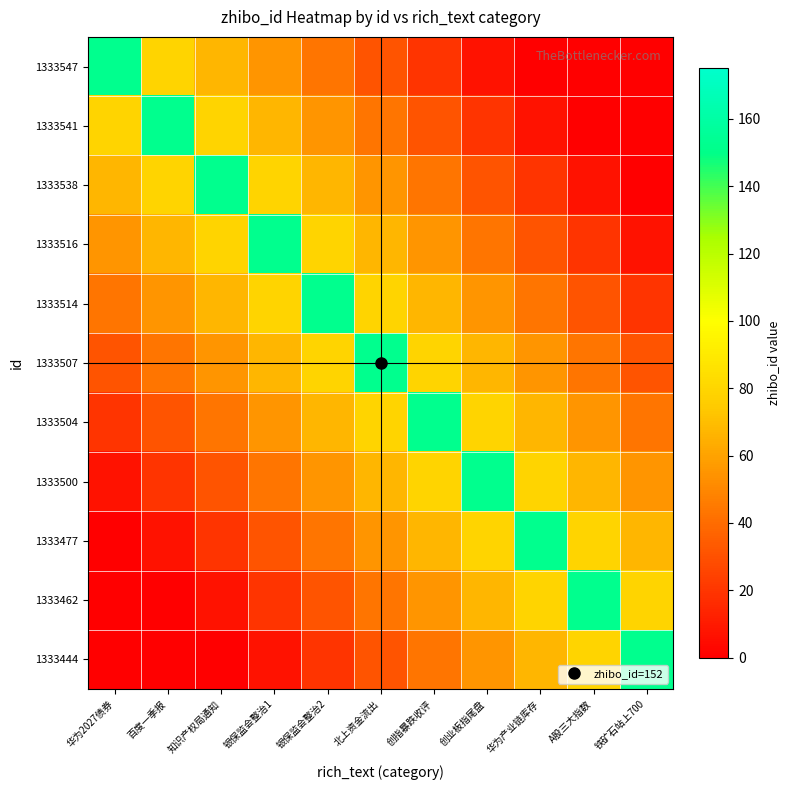

Reading right to left, transcribe all the data shown in this chart.

1333547: 铁矿石站上700=0.0	A股三大指数=0.0	华为产业链库存=0.0	创业板指尾盘=7.2	创指暴跌收评=19.2	北上资金流出=31.2	银保监会整治2=43.2	银保监会整治1=55.2	知识产权局通知=67.2	百度一季报=79.2	华为2027债券=152.0
1333541: 铁矿石站上700=0.0	A股三大指数=0.0	华为产业链库存=7.2	创业板指尾盘=19.2	创指暴跌收评=31.2	北上资金流出=43.2	银保监会整治2=55.2	银保监会整治1=67.2	知识产权局通知=79.2	百度一季报=152.0	华为2027债券=79.2
1333538: 铁矿石站上700=0.0	A股三大指数=7.2	华为产业链库存=19.2	创业板指尾盘=31.2	创指暴跌收评=43.2	北上资金流出=55.2	银保监会整治2=67.2	银保监会整治1=79.2	知识产权局通知=152.0	百度一季报=79.2	华为2027债券=67.2
1333516: 铁矿石站上700=7.2	A股三大指数=19.2	华为产业链库存=31.2	创业板指尾盘=43.2	创指暴跌收评=55.2	北上资金流出=67.2	银保监会整治2=79.2	银保监会整治1=152.0	知识产权局通知=79.2	百度一季报=67.2	华为2027债券=55.2
1333514: 铁矿石站上700=19.2	A股三大指数=31.2	华为产业链库存=43.2	创业板指尾盘=55.2	创指暴跌收评=67.2	北上资金流出=79.2	银保监会整治2=152.0	银保监会整治1=79.2	知识产权局通知=67.2	百度一季报=55.2	华为2027债券=43.2
1333507: 铁矿石站上700=31.2	A股三大指数=43.2	华为产业链库存=55.2	创业板指尾盘=67.2	创指暴跌收评=79.2	北上资金流出=152.0	银保监会整治2=79.2	银保监会整治1=67.2	知识产权局通知=55.2	百度一季报=43.2	华为2027债券=31.2
1333504: 铁矿石站上700=43.2	A股三大指数=55.2	华为产业链库存=67.2	创业板指尾盘=79.2	创指暴跌收评=152.0	北上资金流出=79.2	银保监会整治2=67.2	银保监会整治1=55.2	知识产权局通知=43.2	百度一季报=31.2	华为2027债券=19.2
1333500: 铁矿石站上700=55.2	A股三大指数=67.2	华为产业链库存=79.2	创业板指尾盘=152.0	创指暴跌收评=79.2	北上资金流出=67.2	银保监会整治2=55.2	银保监会整治1=43.2	知识产权局通知=31.2	百度一季报=19.2	华为2027债券=7.2
1333477: 铁矿石站上700=67.2	A股三大指数=79.2	华为产业链库存=152.0	创业板指尾盘=79.2	创指暴跌收评=67.2	北上资金流出=55.2	银保监会整治2=43.2	银保监会整治1=31.2	知识产权局通知=19.2	百度一季报=7.2	华为2027债券=0.0
1333462: 铁矿石站上700=79.2	A股三大指数=152.0	华为产业链库存=79.2	创业板指尾盘=67.2	创指暴跌收评=55.2	北上资金流出=43.2	银保监会整治2=31.2	银保监会整治1=19.2	知识产权局通知=7.2	百度一季报=0.0	华为2027债券=0.0
1333444: 铁矿石站上700=152.0	A股三大指数=79.2	华为产业链库存=67.2	创业板指尾盘=55.2	创指暴跌收评=43.2	北上资金流出=31.2	银保监会整治2=19.2	银保监会整治1=7.2	知识产权局通知=0.0	百度一季报=0.0	华为2027债券=0.0